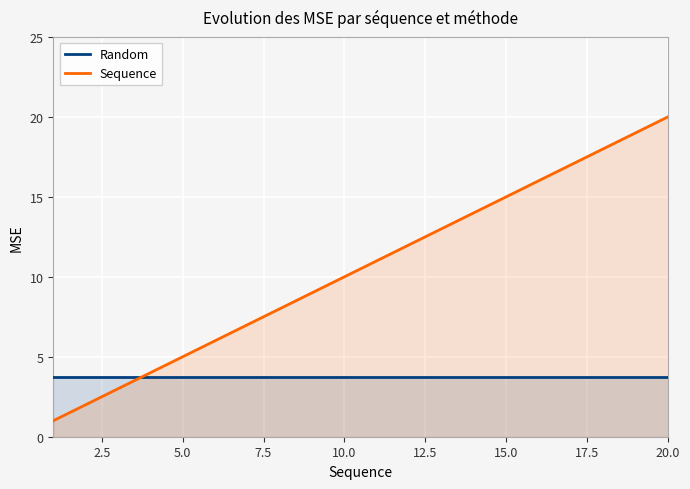

The Random series shows 5.4 at 10.0. True or false?

False